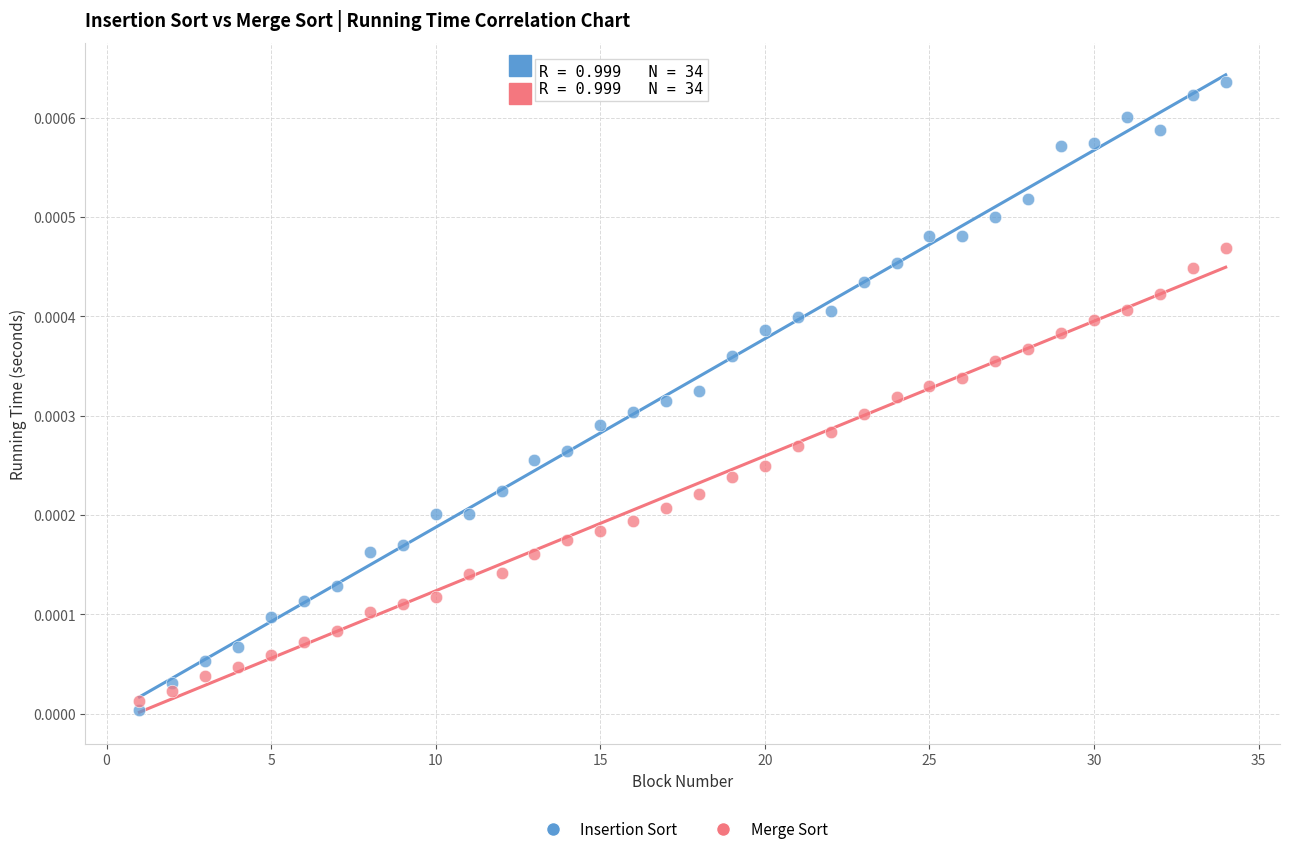

What is the X range (max minus min) for the scatter plot?

33.0